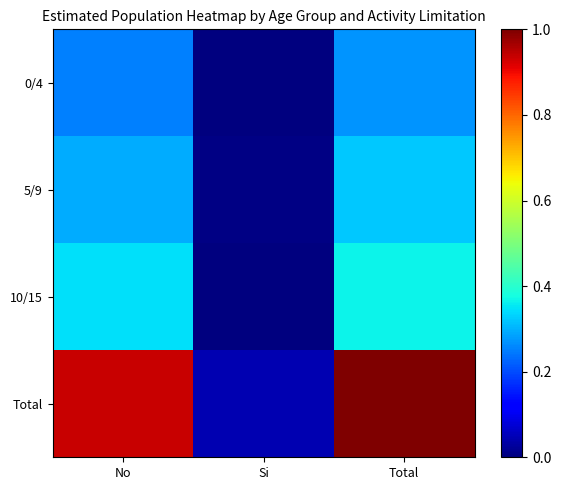

Reading right to left, extract all data points from this chart.

0/4: Total=0.3	Si=0.0	No=0.3
5/9: Total=0.3	Si=0.0	No=0.3
10/15: Total=0.4	Si=0.0	No=0.3
Total: Total=1.0	Si=0.0	No=0.9